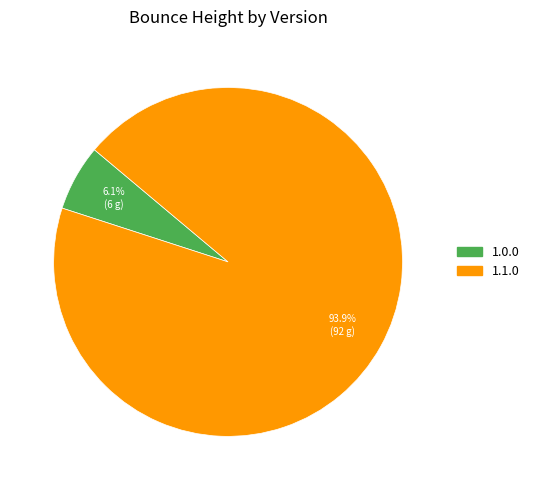

Is there a majority slice in this chart?

Yes